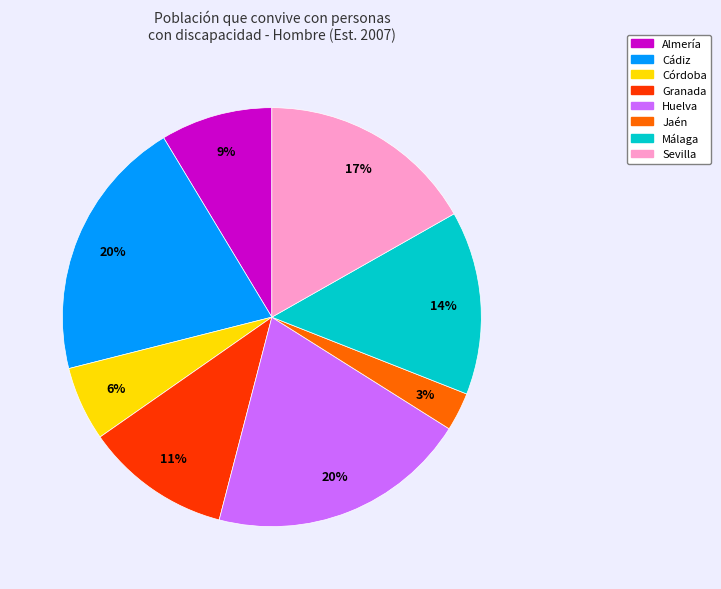

Which has a higher value, Cádiz or Málaga?

Cádiz